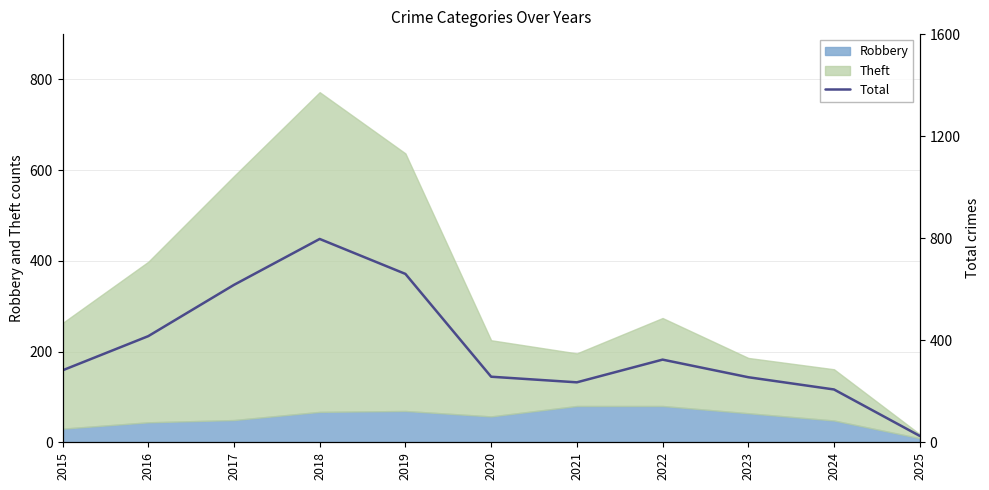

The chart shows a value of 207 at 2024. True or false?

True